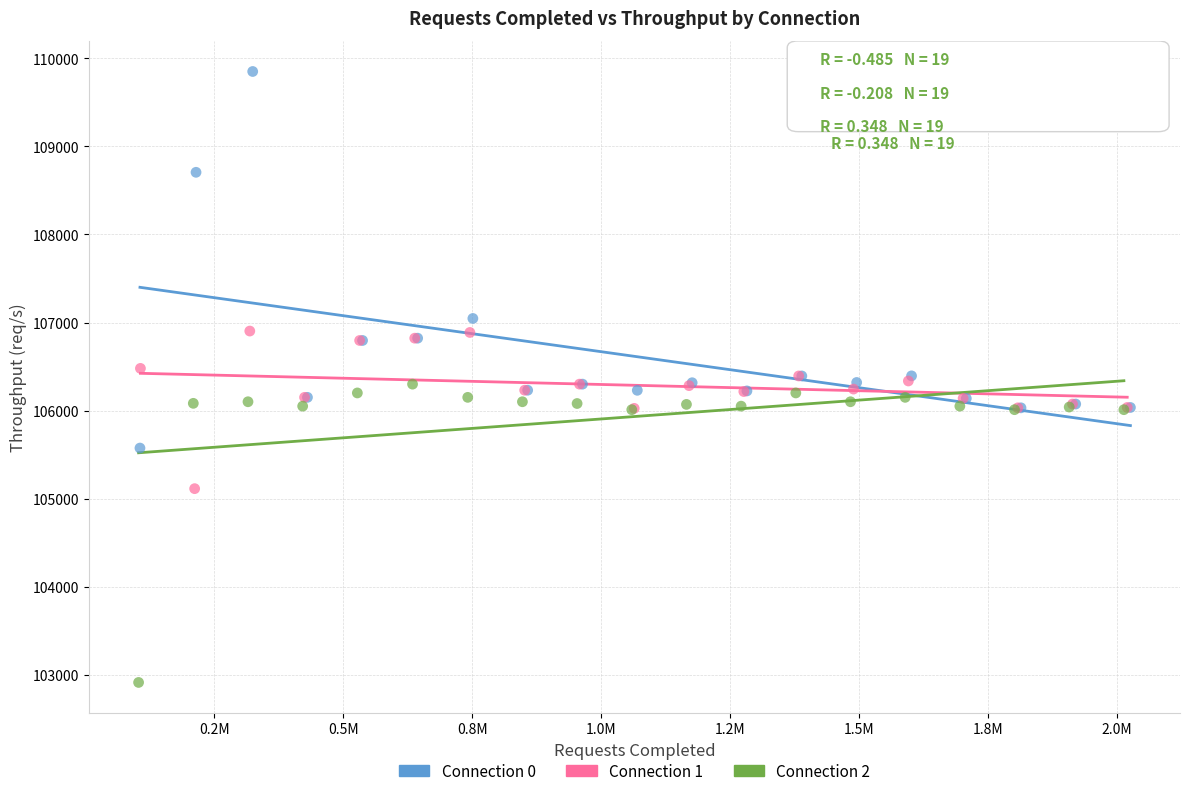

Which series contains the highest Y value?

Connection 0